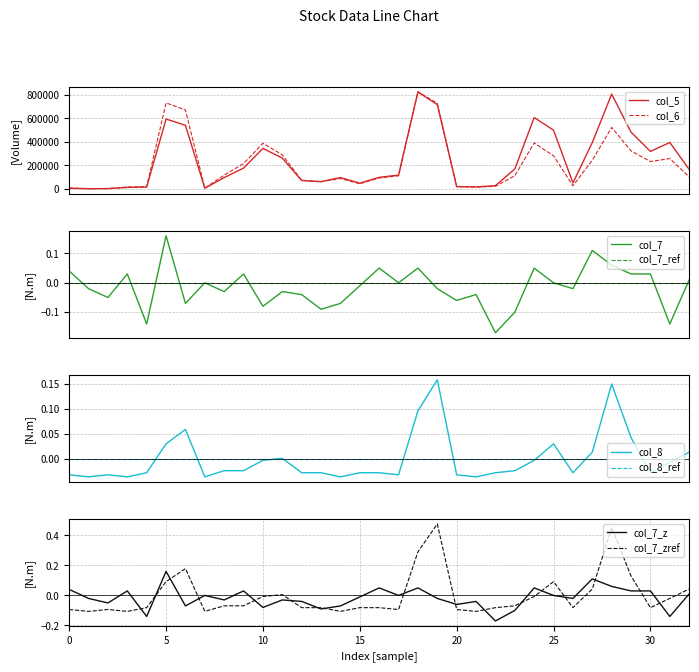

What is the minimum value shown in the chart?

-0.2